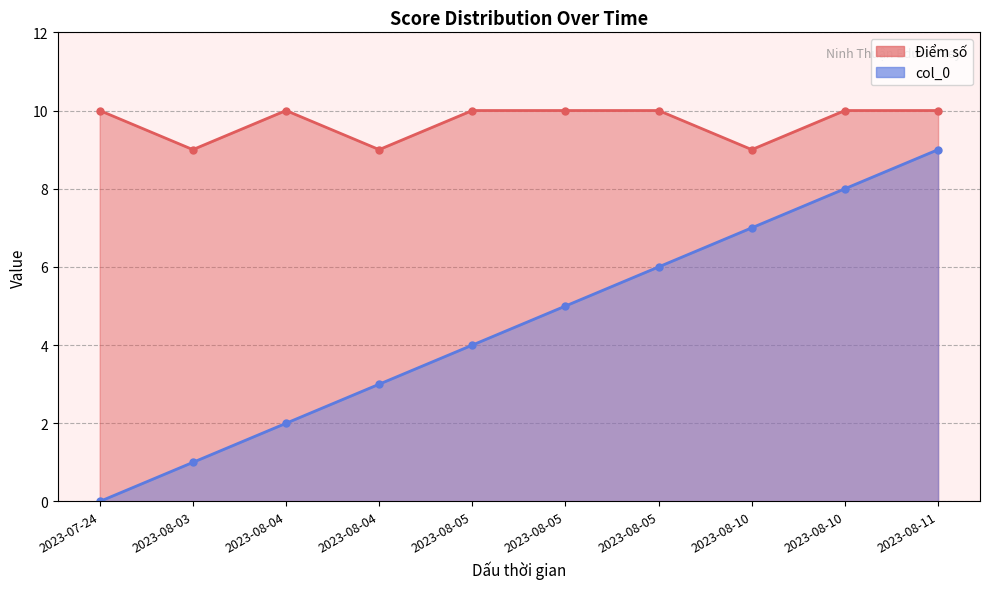

What are all the series names shown in the legend?

Điểm số, col_0